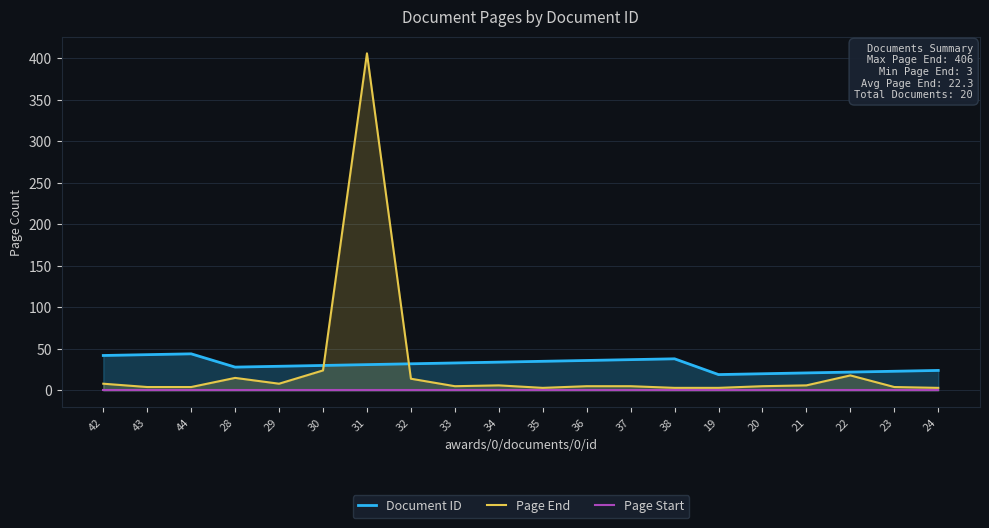

Reading right to left, list all the values displayed in this chart.

Document ID: 24=24	23=23	22=22	21=21	20=20	19=19	38=38	37=37	36=36	35=35	34=34	33=33	32=32	31=31	30=30	29=29	28=28	44=44	43=43	42=42
Page End: 24=3	23=4	22=18	21=6	20=5	19=3	38=3	37=5	36=5	35=3	34=6	33=5	32=14	31=406	30=24	29=8	28=15	44=4	43=4	42=8
Page Start: 24=1	23=1	22=1	21=1	20=1	19=1	38=1	37=1	36=1	35=1	34=1	33=1	32=1	31=1	30=1	29=1	28=1	44=1	43=1	42=1